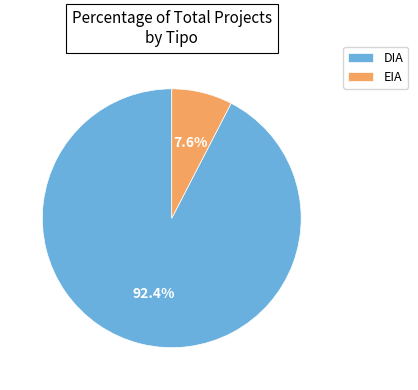

To the nearest percent, what is the combined percentage of DIA and EIA?

100%